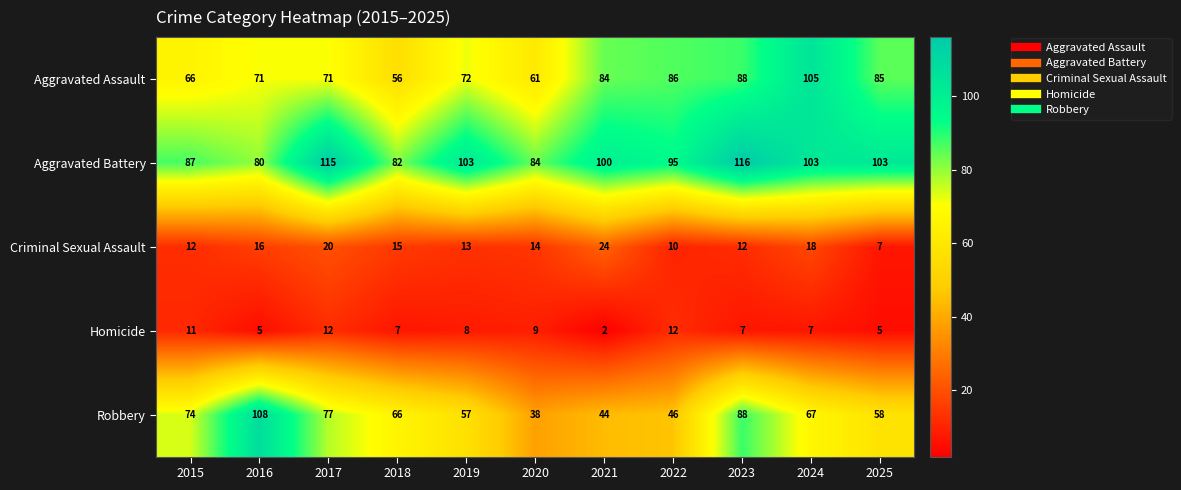

At which label is Aggravated Assault closest to 80?

2021